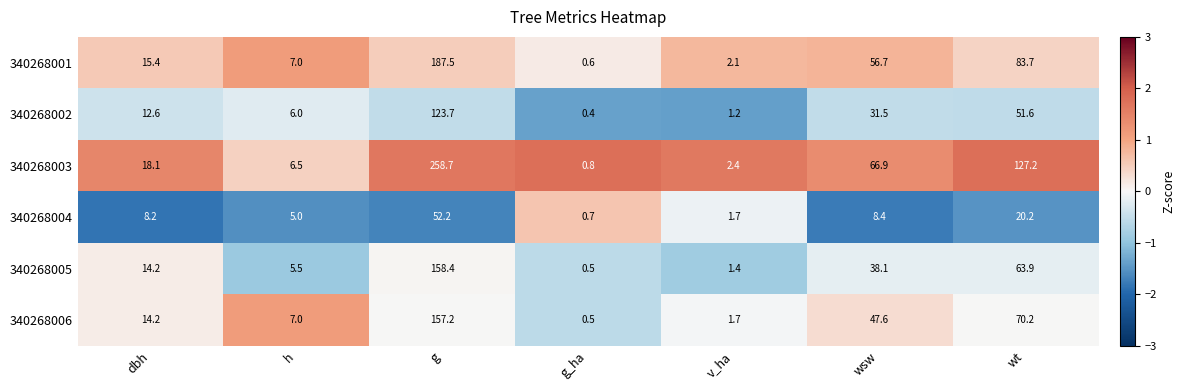

List the series in order of their peak value, highest first.

340268003, 340268001, 340268005, 340268006, 340268002, 340268004